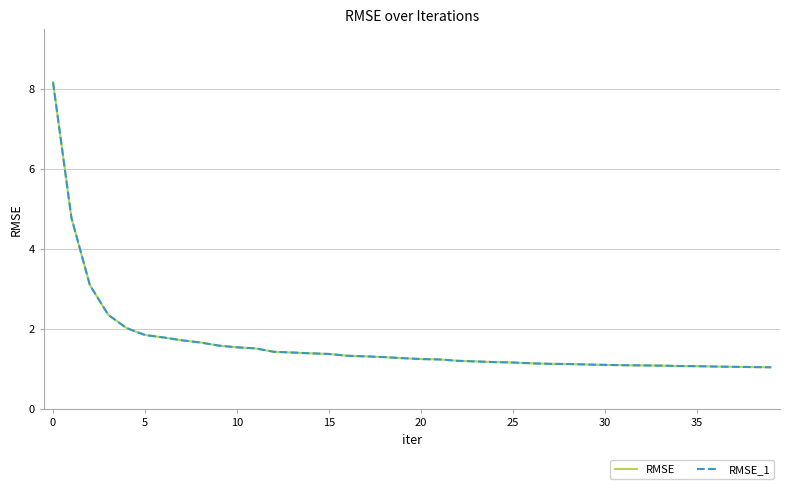

True or false: RMSE and RMSE_1 cross at least once.

False